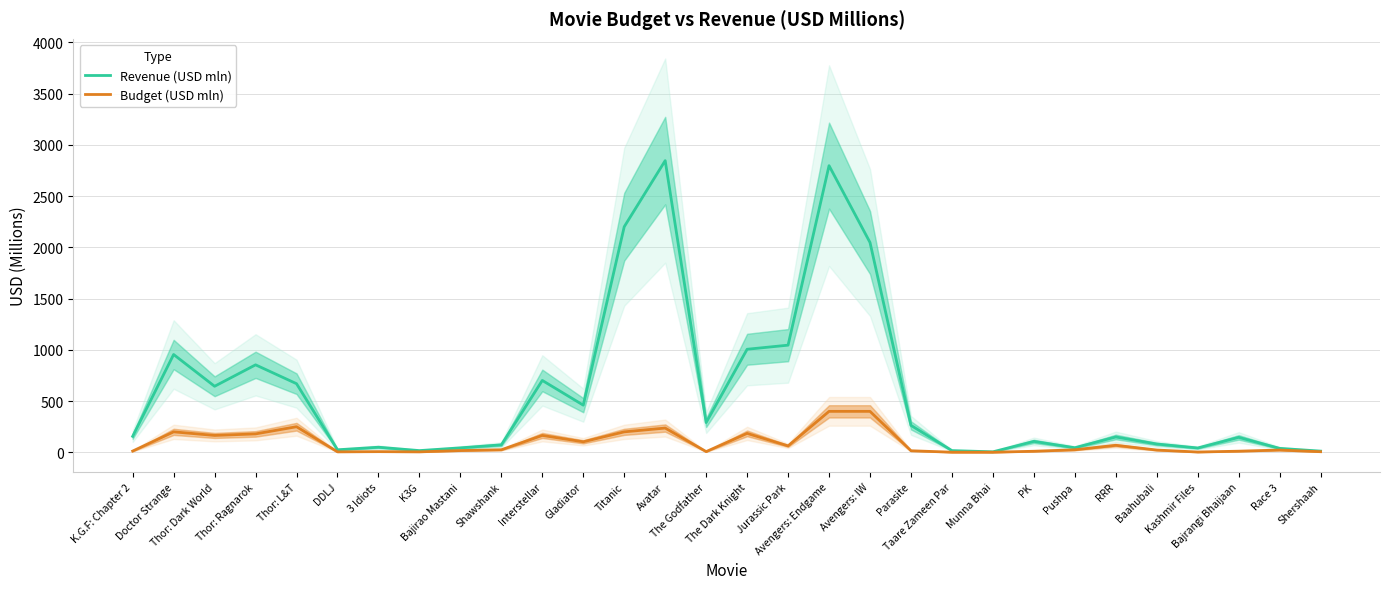

Which series changed the most between RRR and Bajrangi Bhaijaan?

Budget (USD mln)